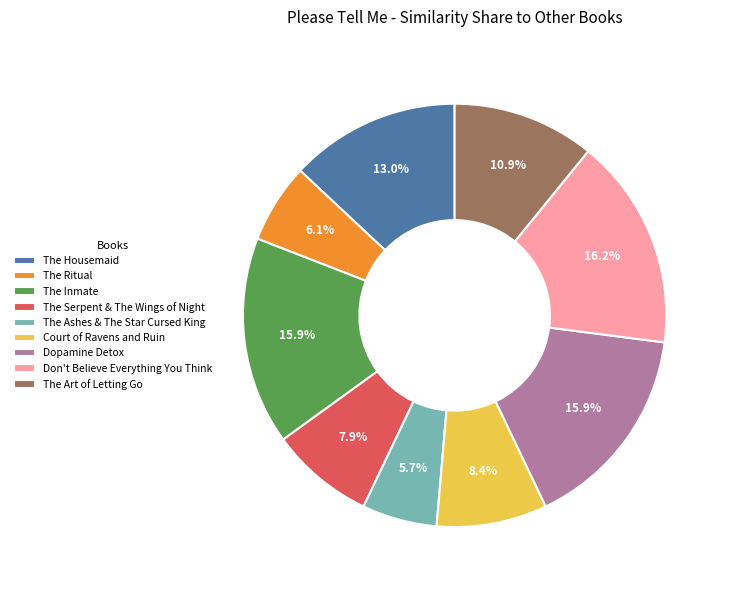

Do The Art of Letting Go and The Housemaid together represent more than half of the pie?

No